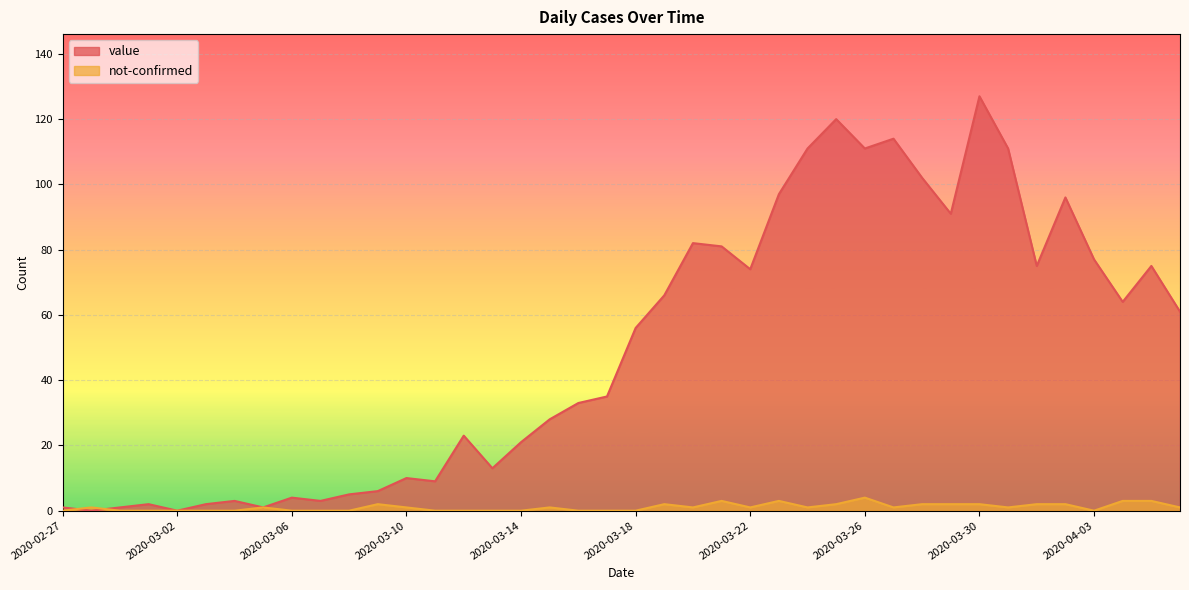

Between 2020-03-19 and 2020-03-29, which series saw the biggest shift?

value